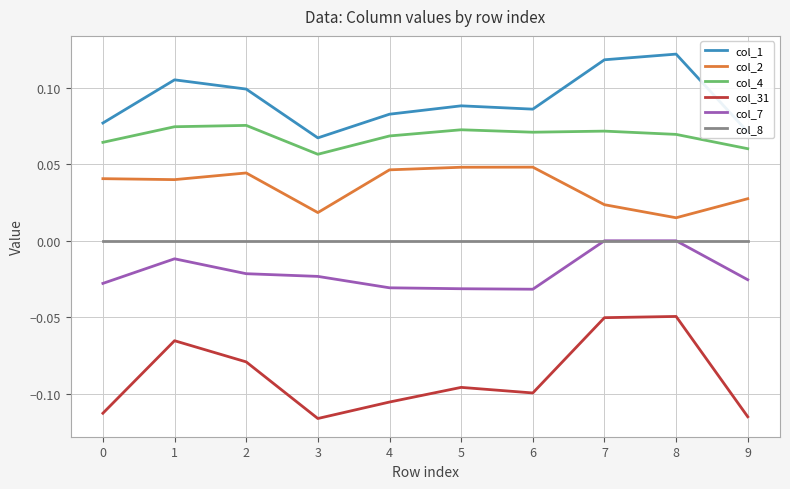

Which series has the largest range (max minus min)?

col_31